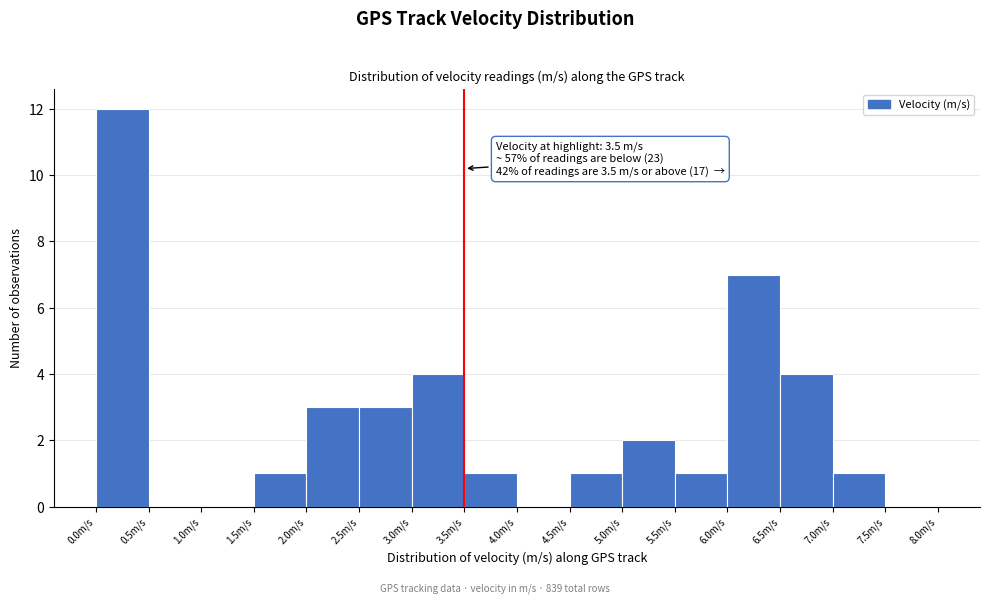

Over which range of the x-axis is the bar tallest?

0.0 to 0.5